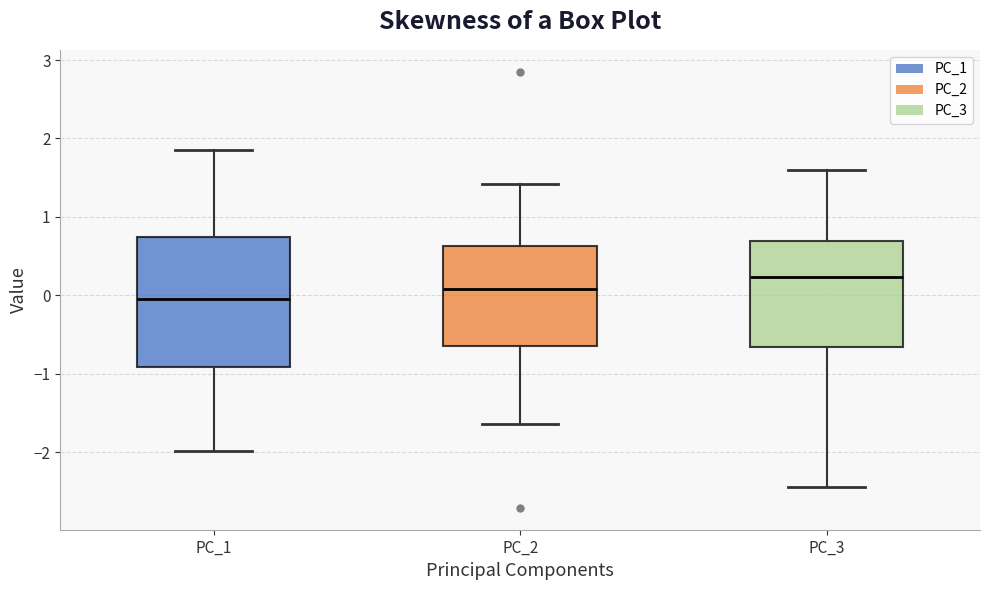

Which box has the highest median line?

PC_3